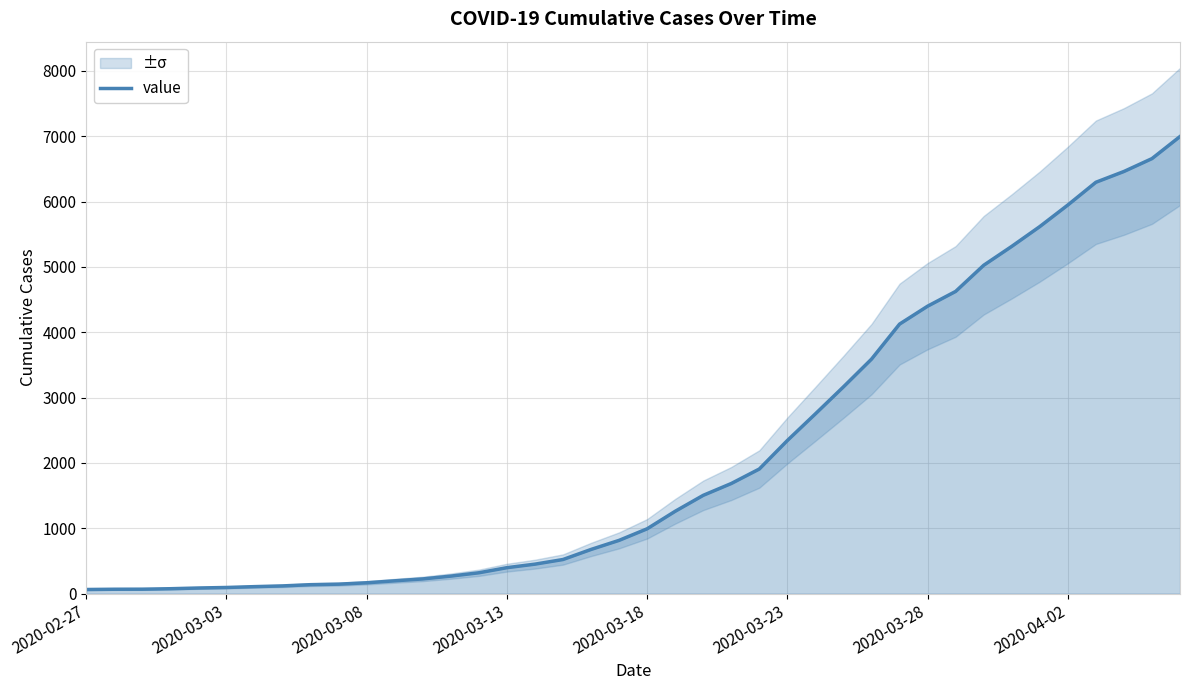

What is the smallest value displayed?

64